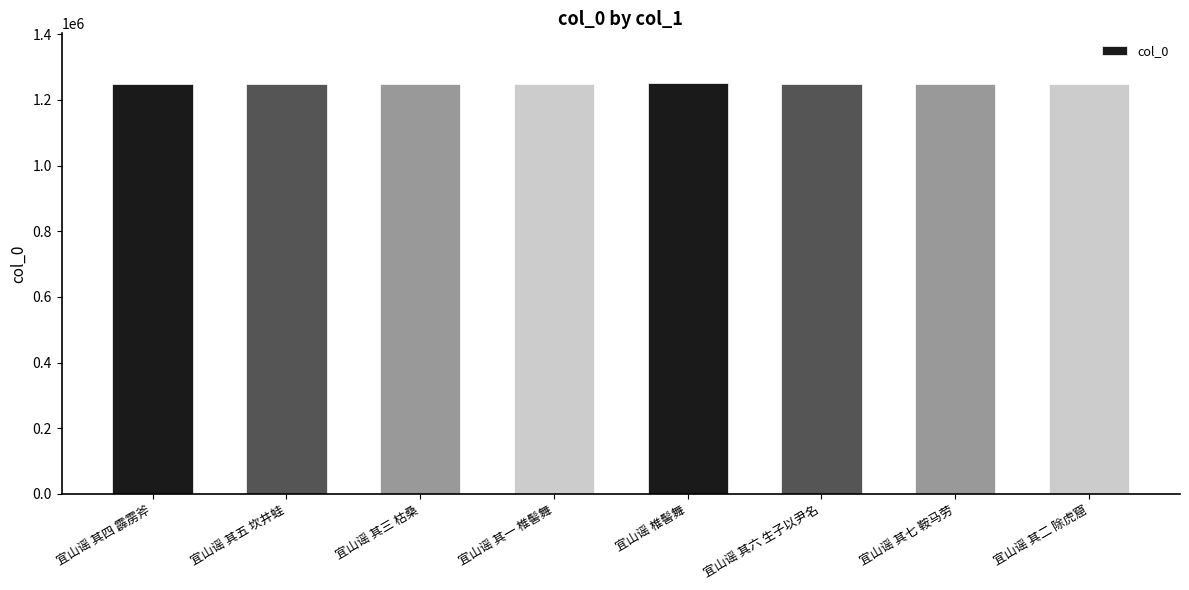

What is the maximum value shown in the chart?

1252739